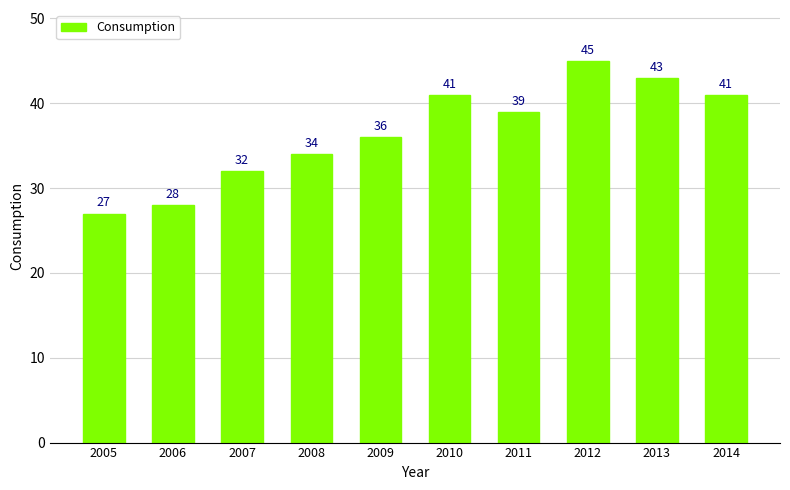

True or false: the data shows 43 at 2013.

True